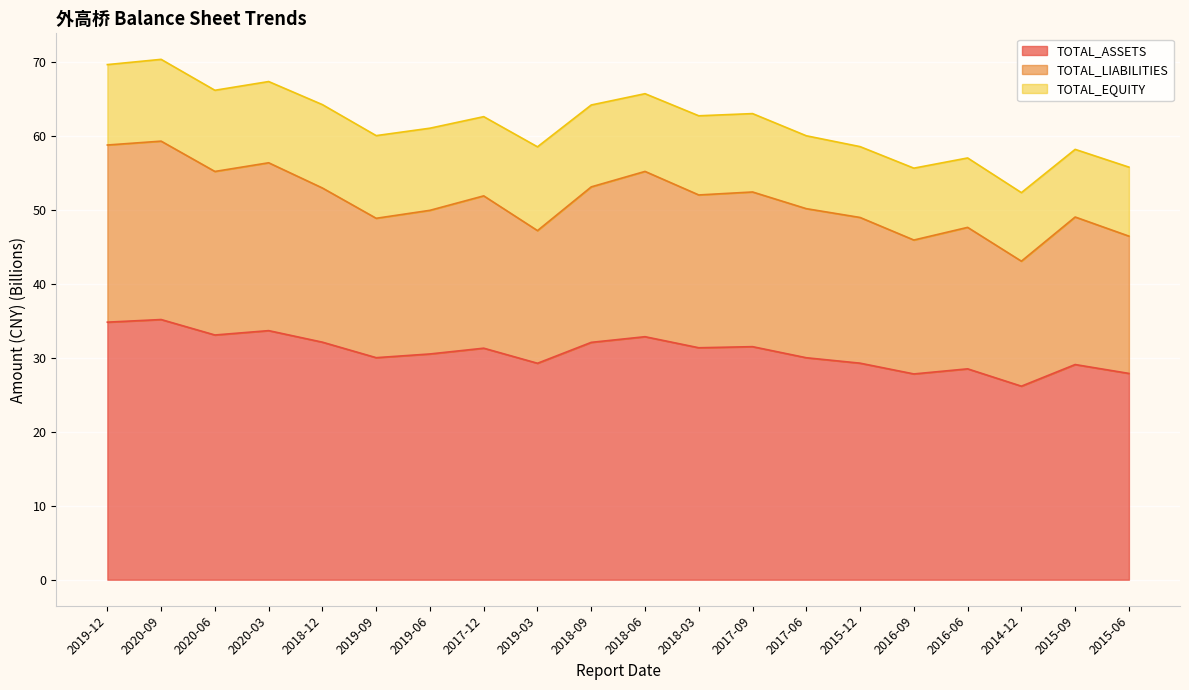

What is the difference between the highest and lowest values at 2019-03?

17.9